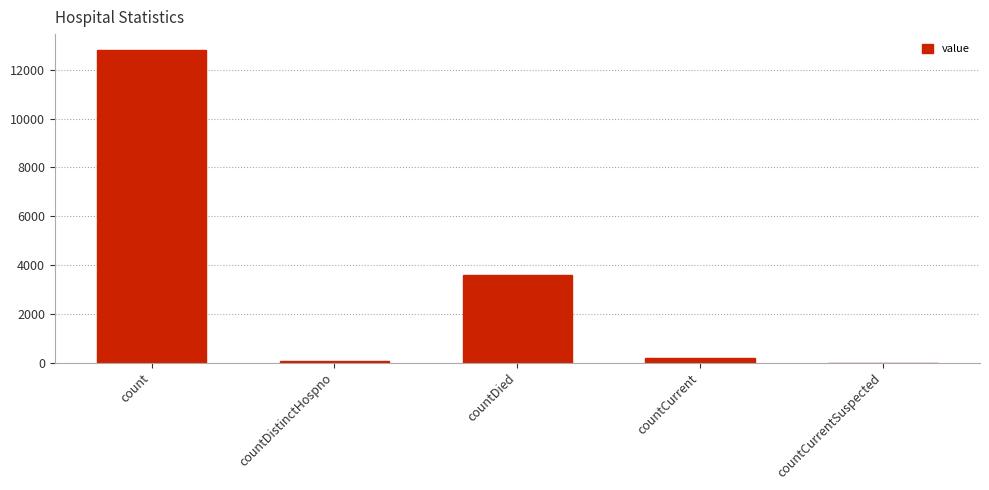

What is the change in value from count to countDied?

-9242